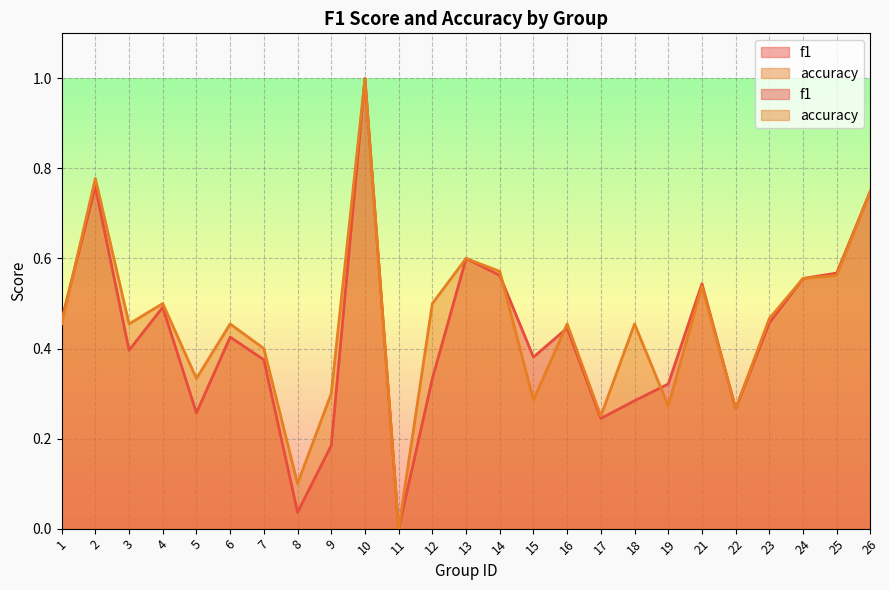

Where is accuracy nearest to the value 0?

11